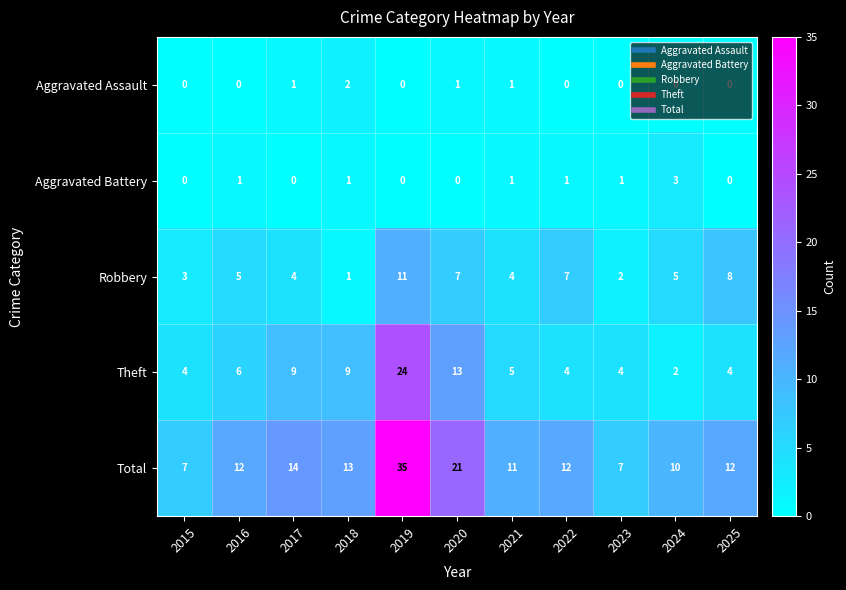

At which label is Theft closest to 13?

2020